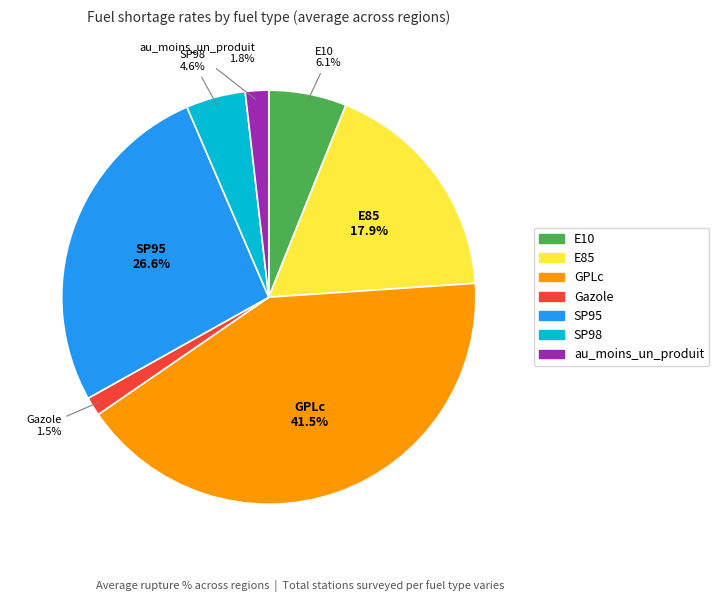

Does SP95 represent more than half of the total?

No